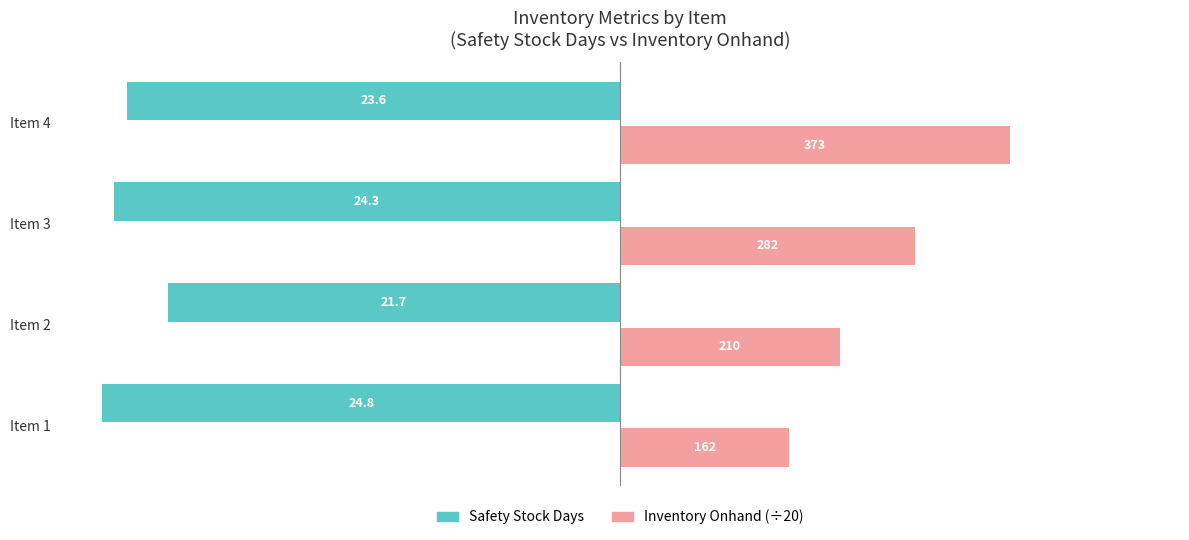

What are all the series names shown in the legend?

Safety Stock Days, Inventory Onhand (÷20)